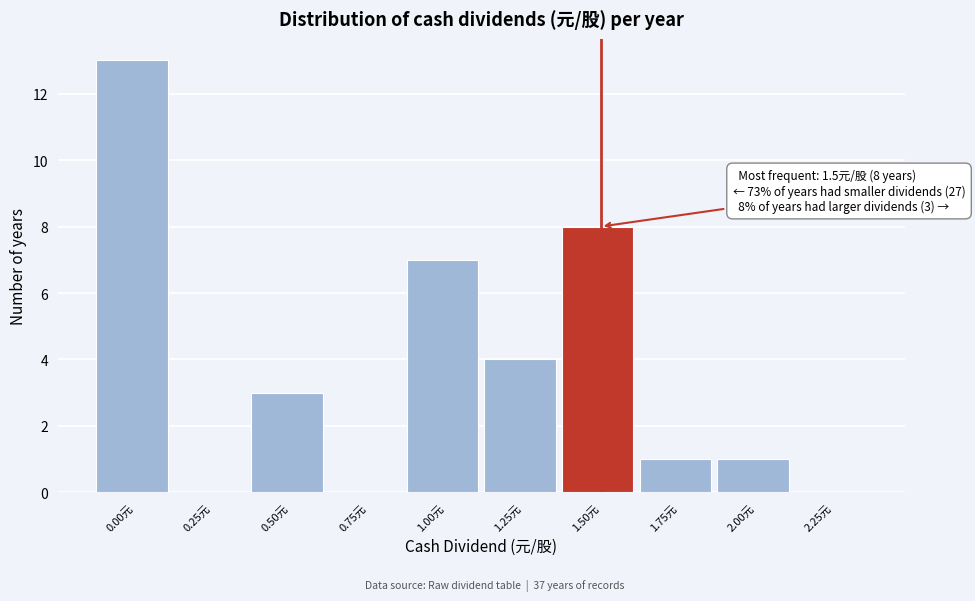

Reading left to right, what are all the values shown in this chart?

0.00元=13	0.25元=0	0.50元=3	0.75元=0	1.00元=7	1.25元=4	1.50元=8	1.75元=1	2.00元=1	2.25元=0